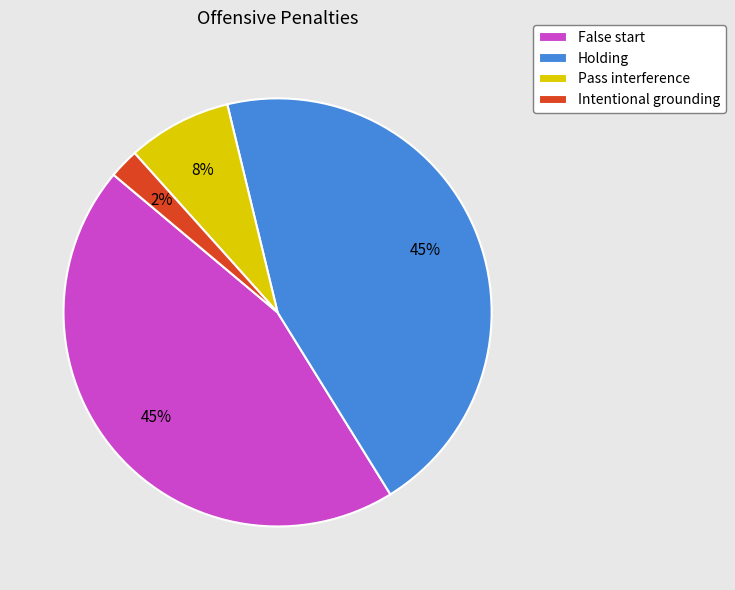

Is there any slice that represents more than half of the pie?

No